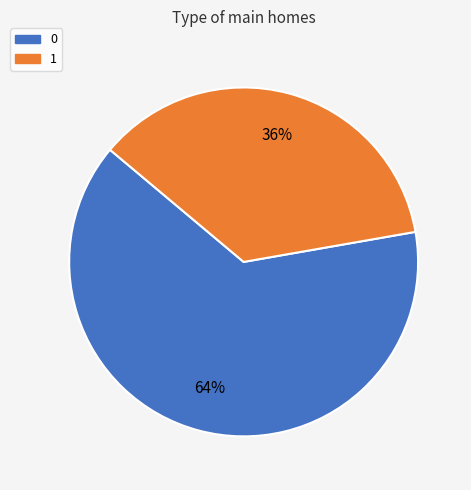

How many slices are in this pie chart?

2